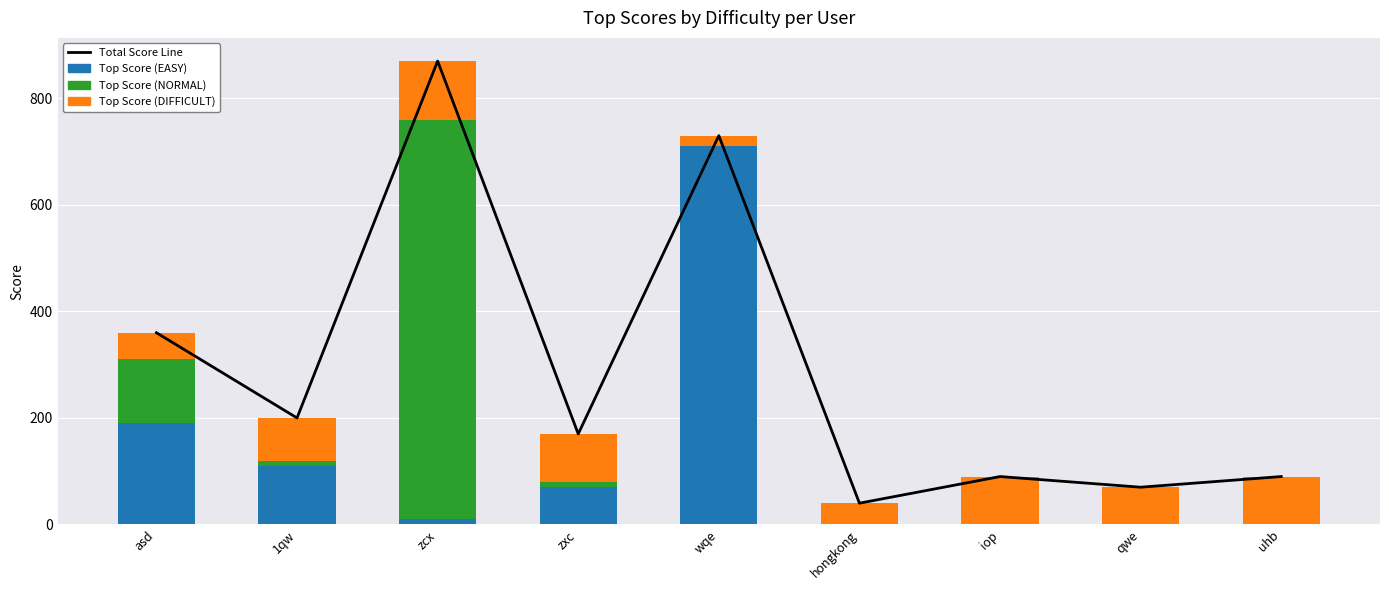

Which series has the largest total across all categories?

Total Score Line